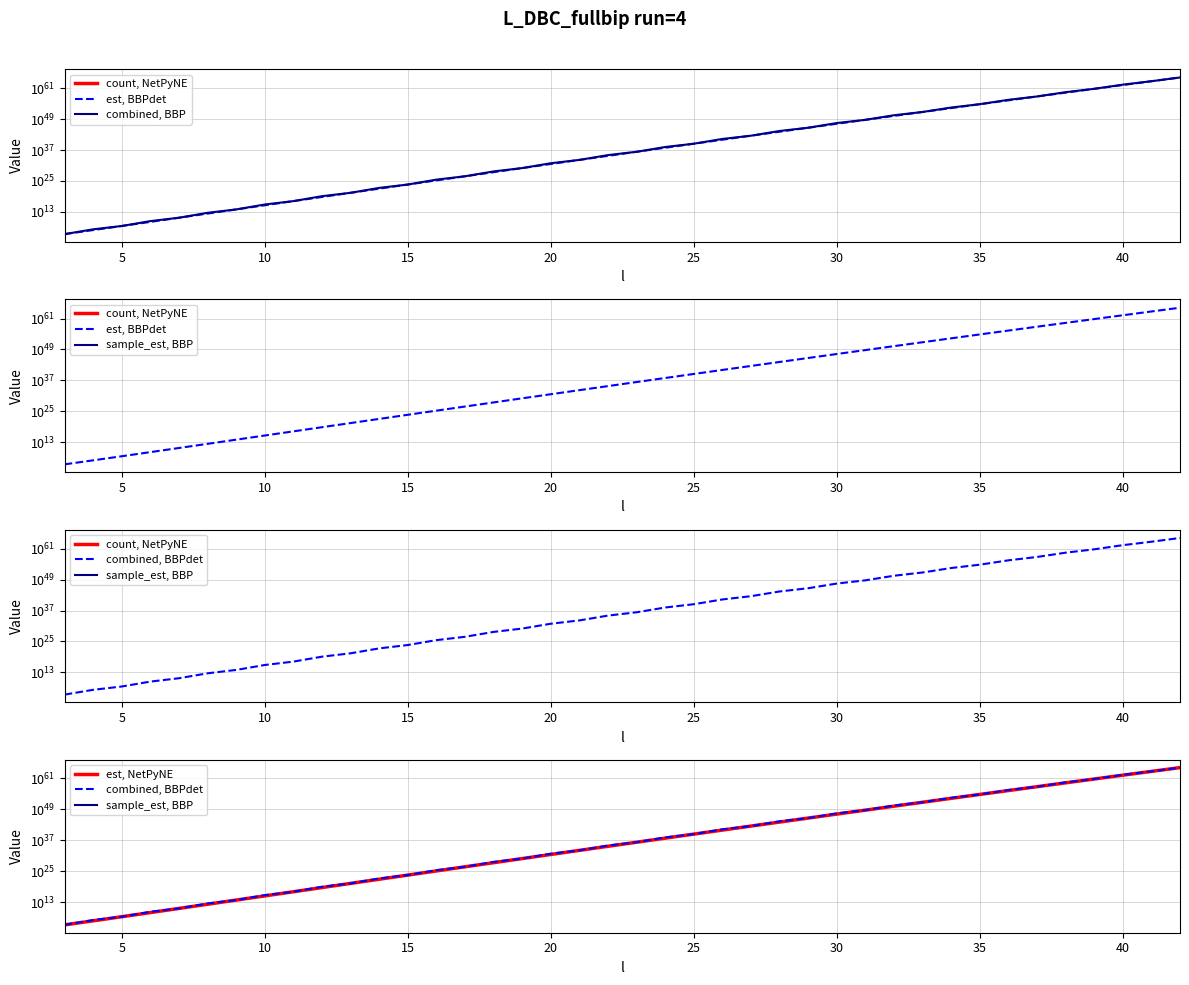

Which series has the largest total across all categories?

est, BBPdet